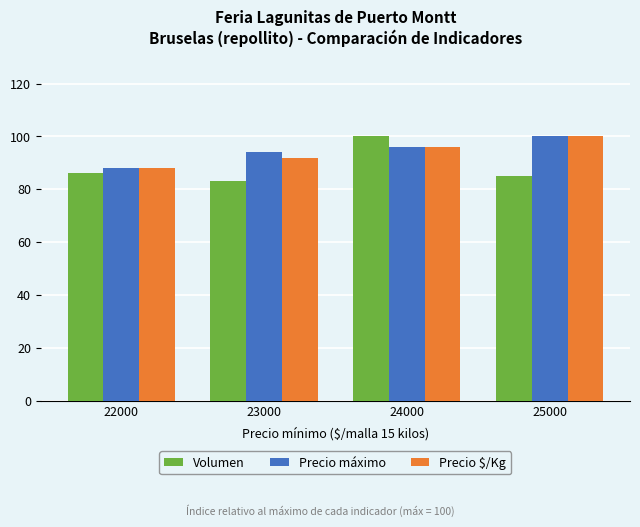

What is the maximum value for Volumen?

100